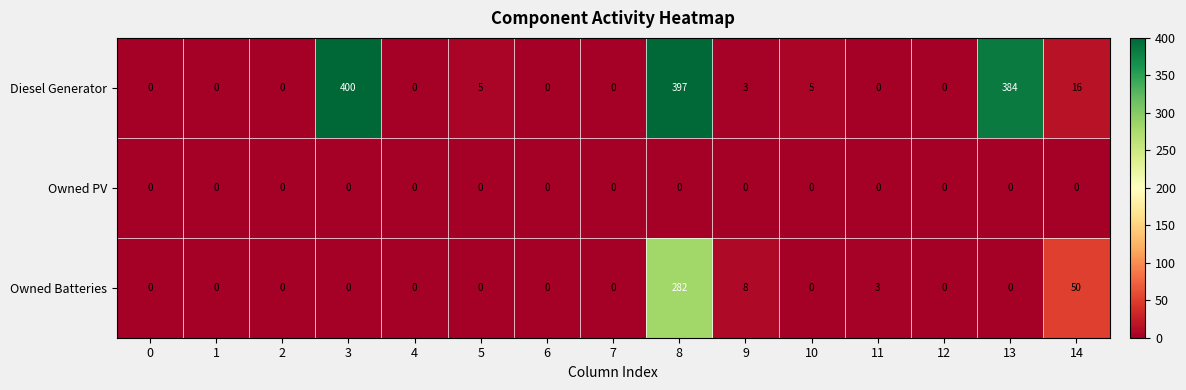

What is the sum of all Diesel Generator values?

1210